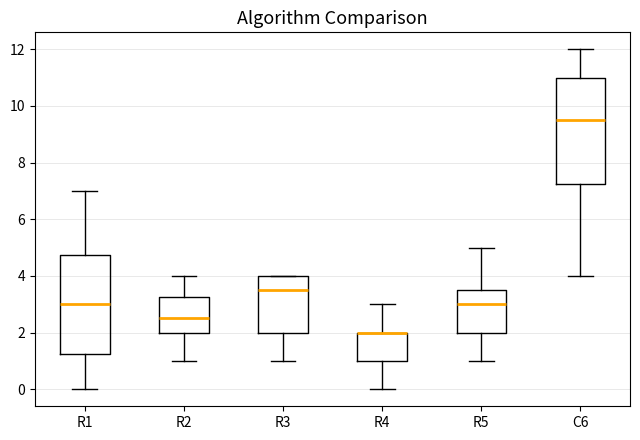

Reading left to right, transcribe this box plot: for each box, give where its median line is, the range the box spans, and where its two whiskers end, as read against the y-axis. The values are not printed on the chart, so give them approximately, as read against the axis.

R1: median 3.0, box 1.2 to 4.8, whiskers 0.0 to 7.0
R2: median 2.6, box 2.0 to 3.2, whiskers 1.0 to 4.0
R3: median 3.6, box 2.0 to 4.0, whiskers 1.0 to 4.0
R4: median 2.0 (drawn on the box's upper edge), box 1.0 to 2.0, whiskers 0.0 to 3.0
R5: median 3.0, box 2.0 to 3.6, whiskers 1.0 to 5.0
C6: median 9.6, box 7.2 to 11.0, whiskers 4.0 to 12.0